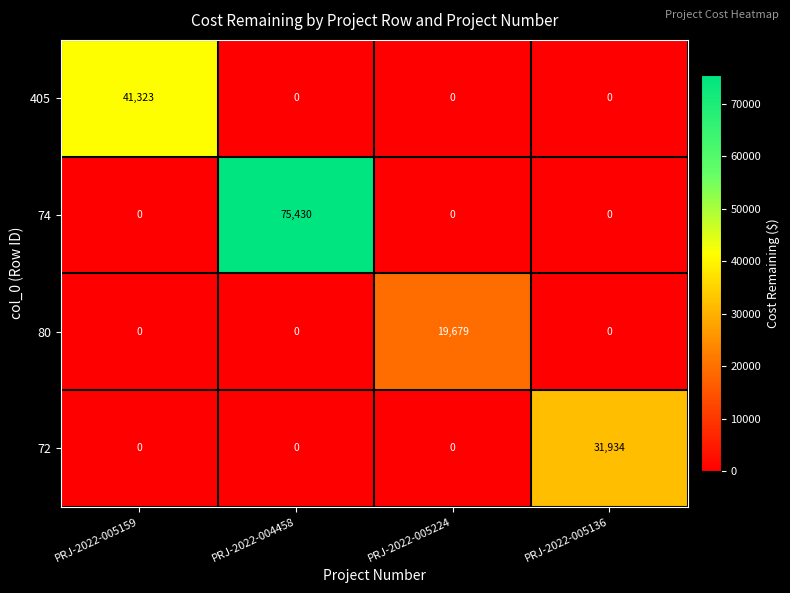

The 80 series shows 7011 at PRJ-2022-004458. True or false?

False